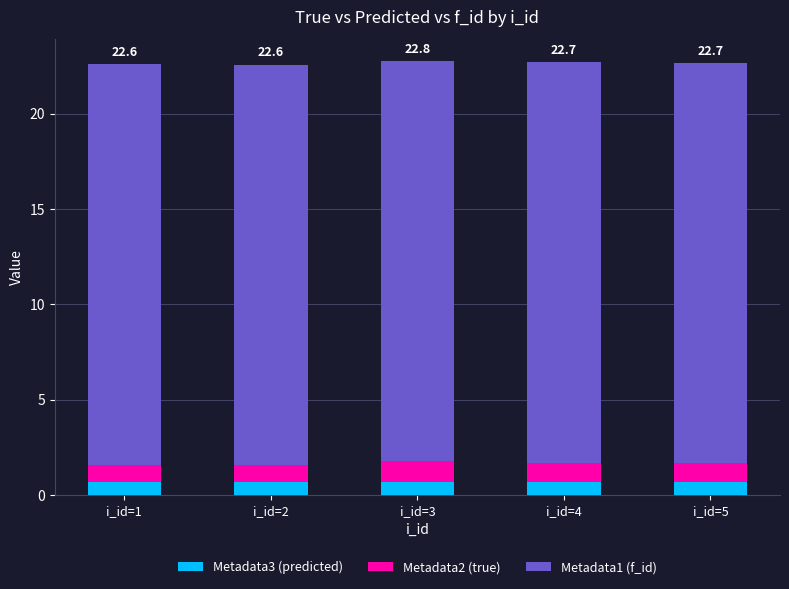

Are the bars grouped side by side (vs. stacked)?

No